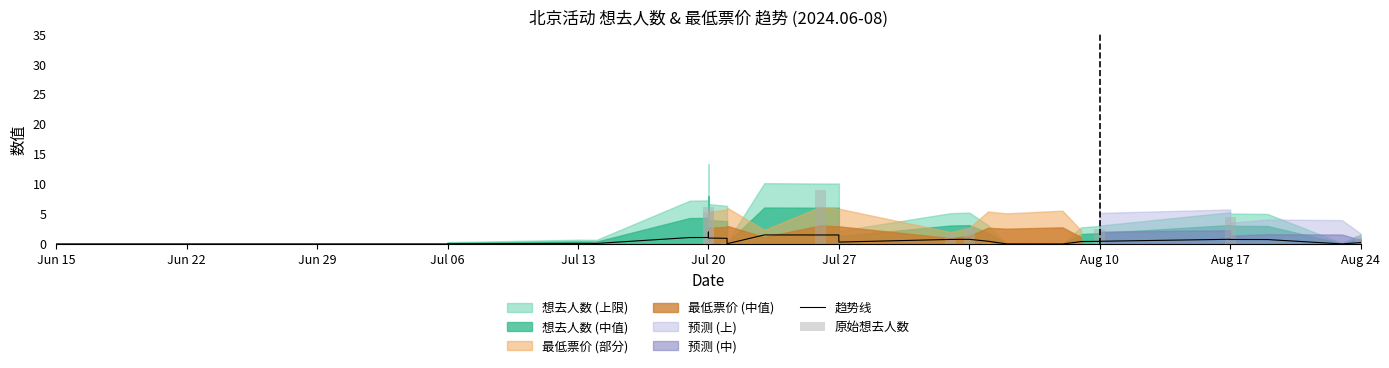

Count the number of categories in the chart.

30